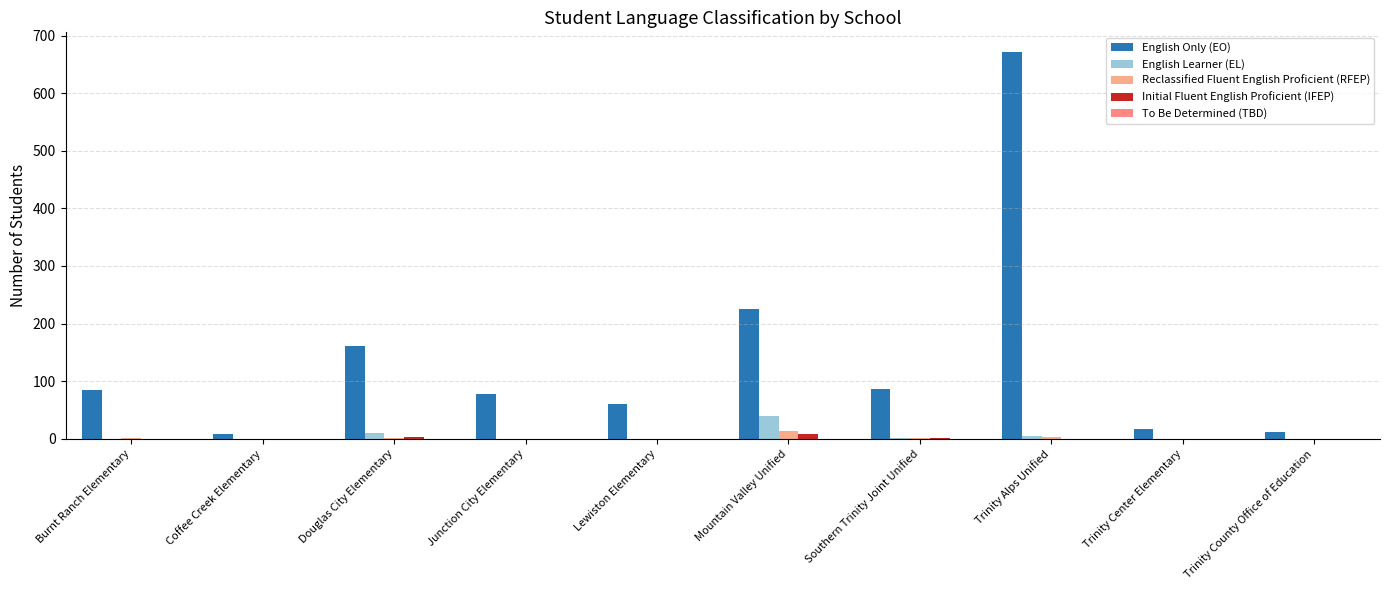

Reading left to right, what are all the values shown in this chart?

English Only (EO): Burnt Ranch Elementary=84	Coffee Creek Elementary=9	Douglas City Elementary=161	Junction City Elementary=78	Lewiston Elementary=61	Mountain Valley Unified=226	Southern Trinity Joint Unified=87	Trinity Alps Unified=672	Trinity Center Elementary=17	Trinity County Office of Education=12
English Learner (EL): Burnt Ranch Elementary=0	Coffee Creek Elementary=0	Douglas City Elementary=10	Junction City Elementary=0	Lewiston Elementary=0	Mountain Valley Unified=40	Southern Trinity Joint Unified=2	Trinity Alps Unified=4	Trinity Center Elementary=0	Trinity County Office of Education=0
Reclassified Fluent English Proficient (RFEP): Burnt Ranch Elementary=1	Coffee Creek Elementary=0	Douglas City Elementary=1	Junction City Elementary=0	Lewiston Elementary=0	Mountain Valley Unified=14	Southern Trinity Joint Unified=1	Trinity Alps Unified=3	Trinity Center Elementary=0	Trinity County Office of Education=0
Initial Fluent English Proficient (IFEP): Burnt Ranch Elementary=0	Coffee Creek Elementary=0	Douglas City Elementary=3	Junction City Elementary=0	Lewiston Elementary=0	Mountain Valley Unified=9	Southern Trinity Joint Unified=1	Trinity Alps Unified=0	Trinity Center Elementary=0	Trinity County Office of Education=0
To Be Determined (TBD): Burnt Ranch Elementary=0	Coffee Creek Elementary=0	Douglas City Elementary=0	Junction City Elementary=0	Lewiston Elementary=0	Mountain Valley Unified=0	Southern Trinity Joint Unified=0	Trinity Alps Unified=0	Trinity Center Elementary=0	Trinity County Office of Education=0